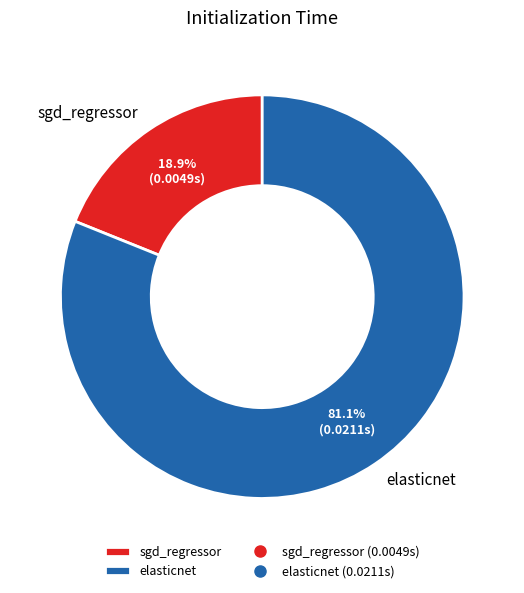

What is the total percentage of sgd_regressor and elasticnet?

100.0%